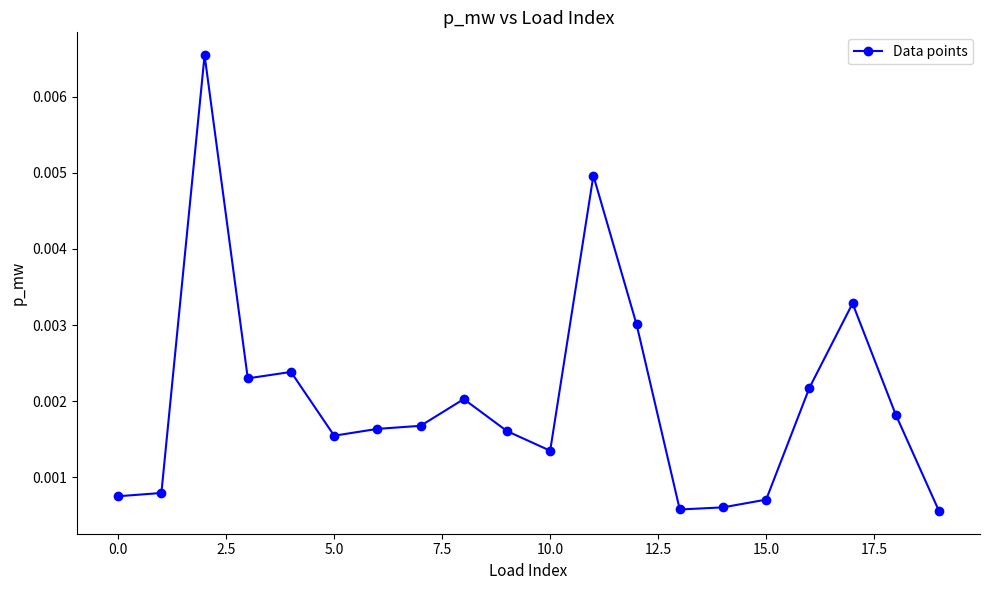

True or false: the data has more than 2 interior local peaks.

True